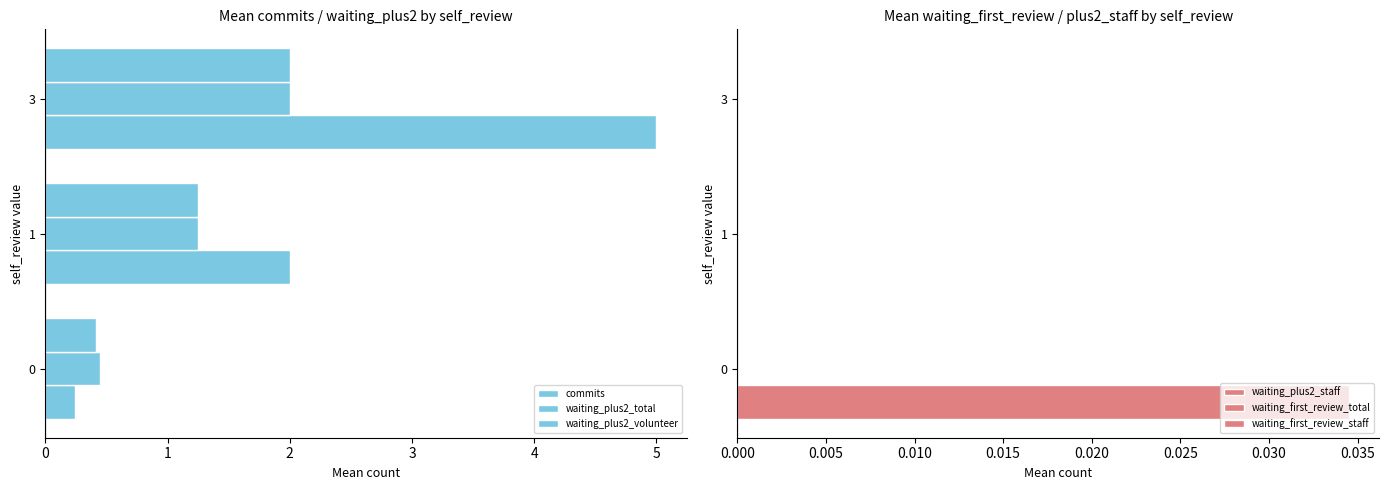

What is the spread (max minus min) of values at 0?

0.4